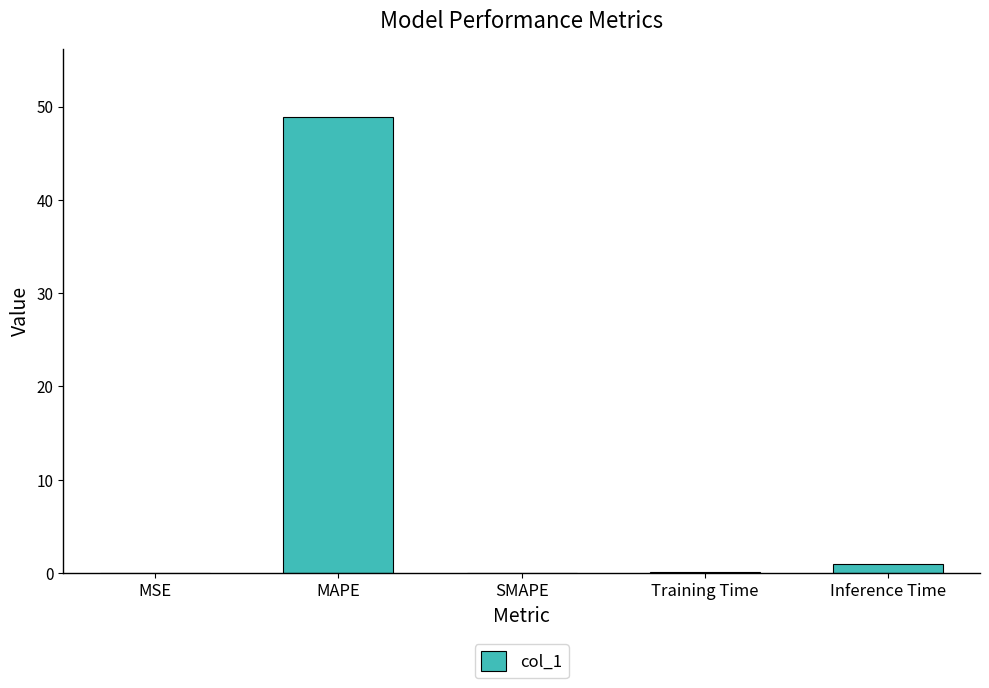

At which category does the chart reach its peak across all series?

MAPE